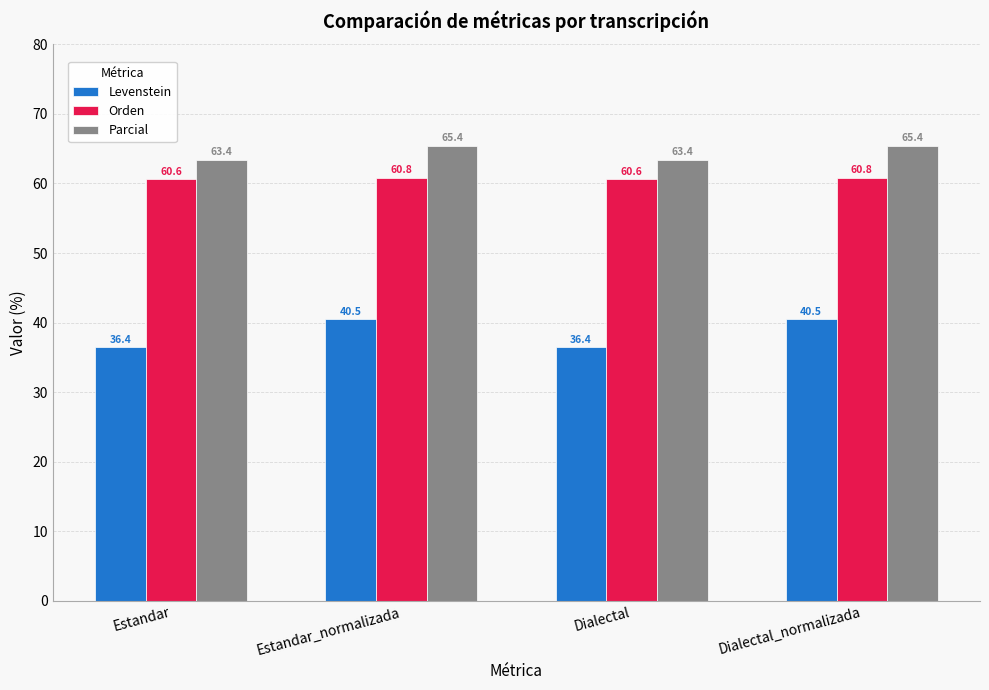

List the series in order of their peak value, highest first.

Parcial, Orden, Levenstein